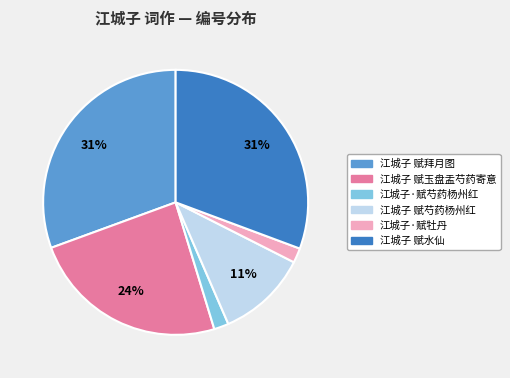

How many segments does this pie chart have?

6